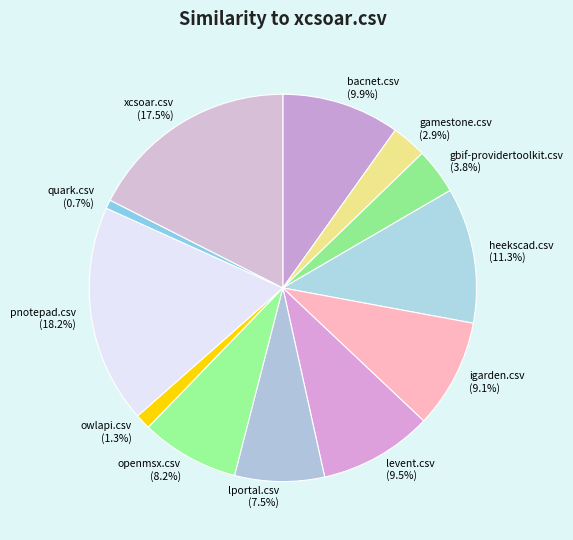

Count the number of slices in the pie.

12